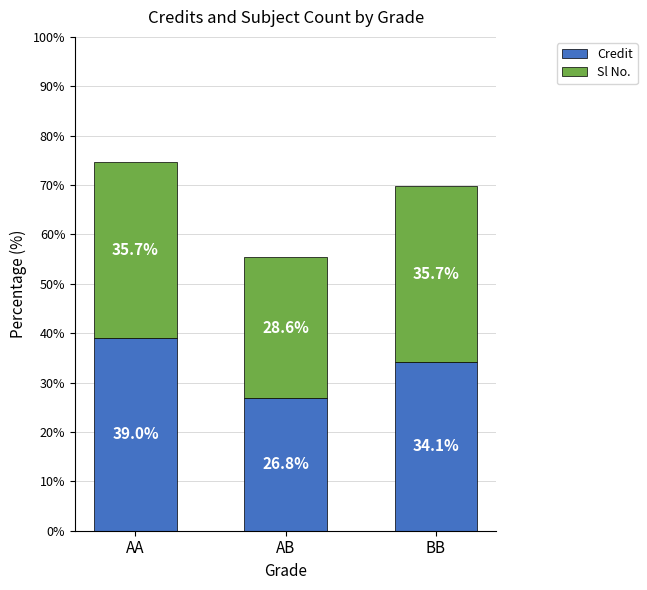

At which category is the sum across all series the highest?

AA